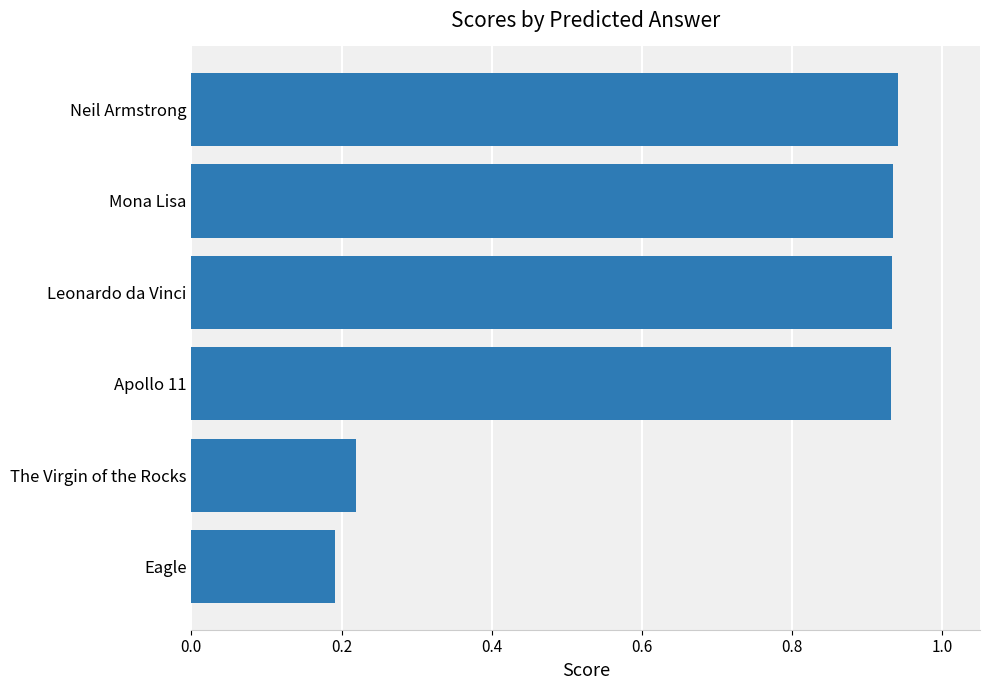

Where is the data nearest to the value 0?

Eagle